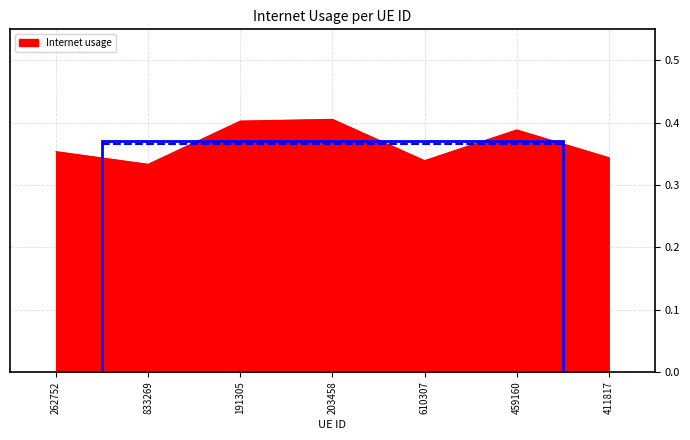

How many interior local peaks (higher than both neighbors) does the data have?

2